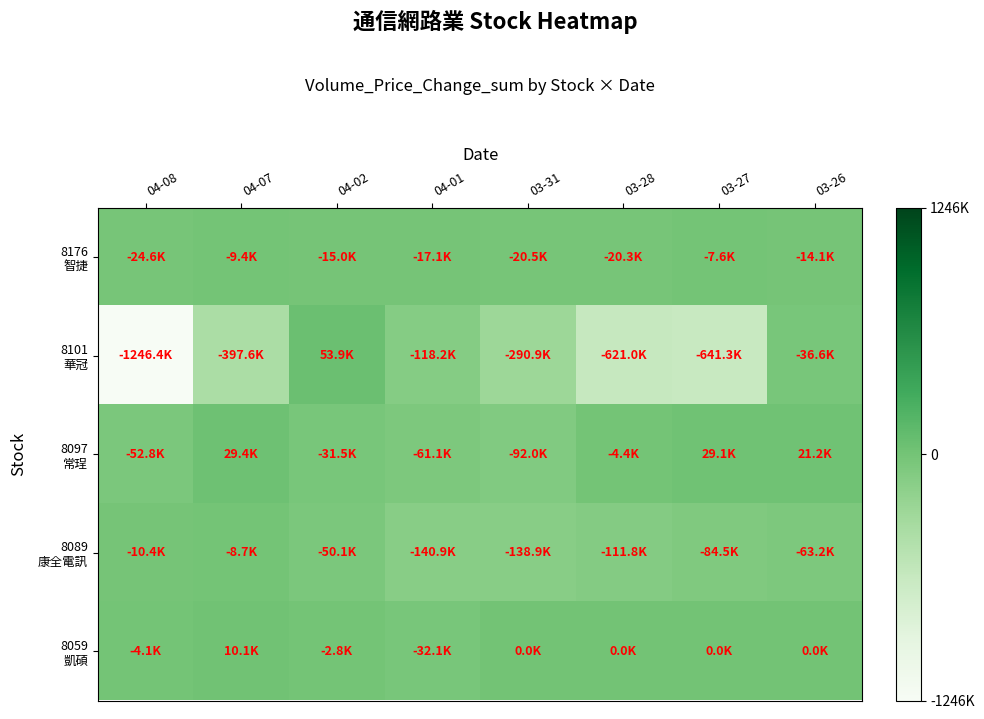

What is the maximum value shown in the chart?

0.5